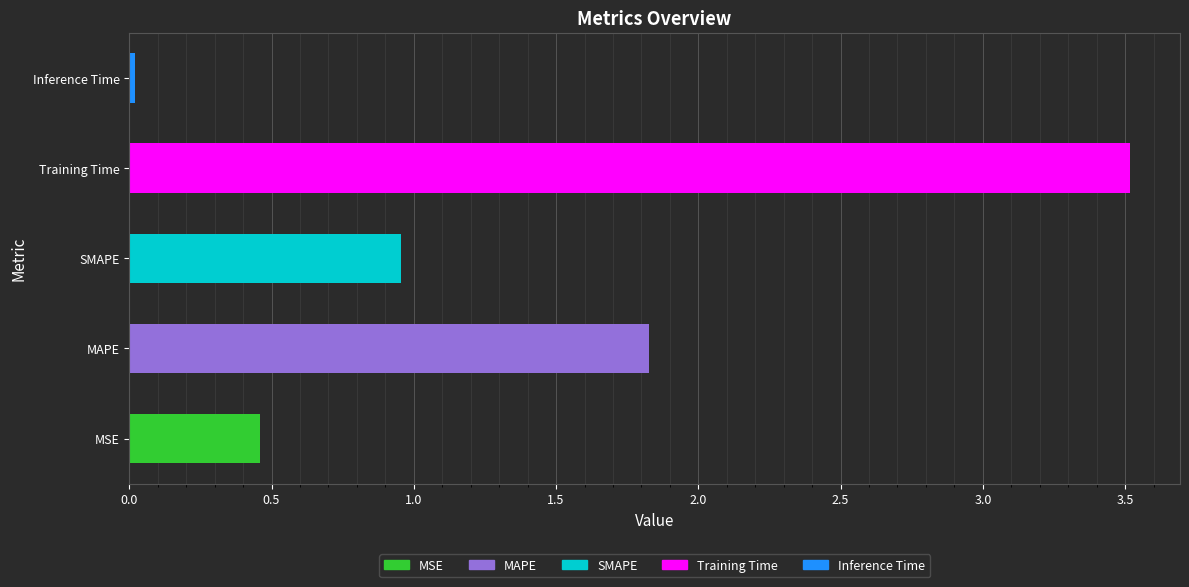

What is the average value?

1.4